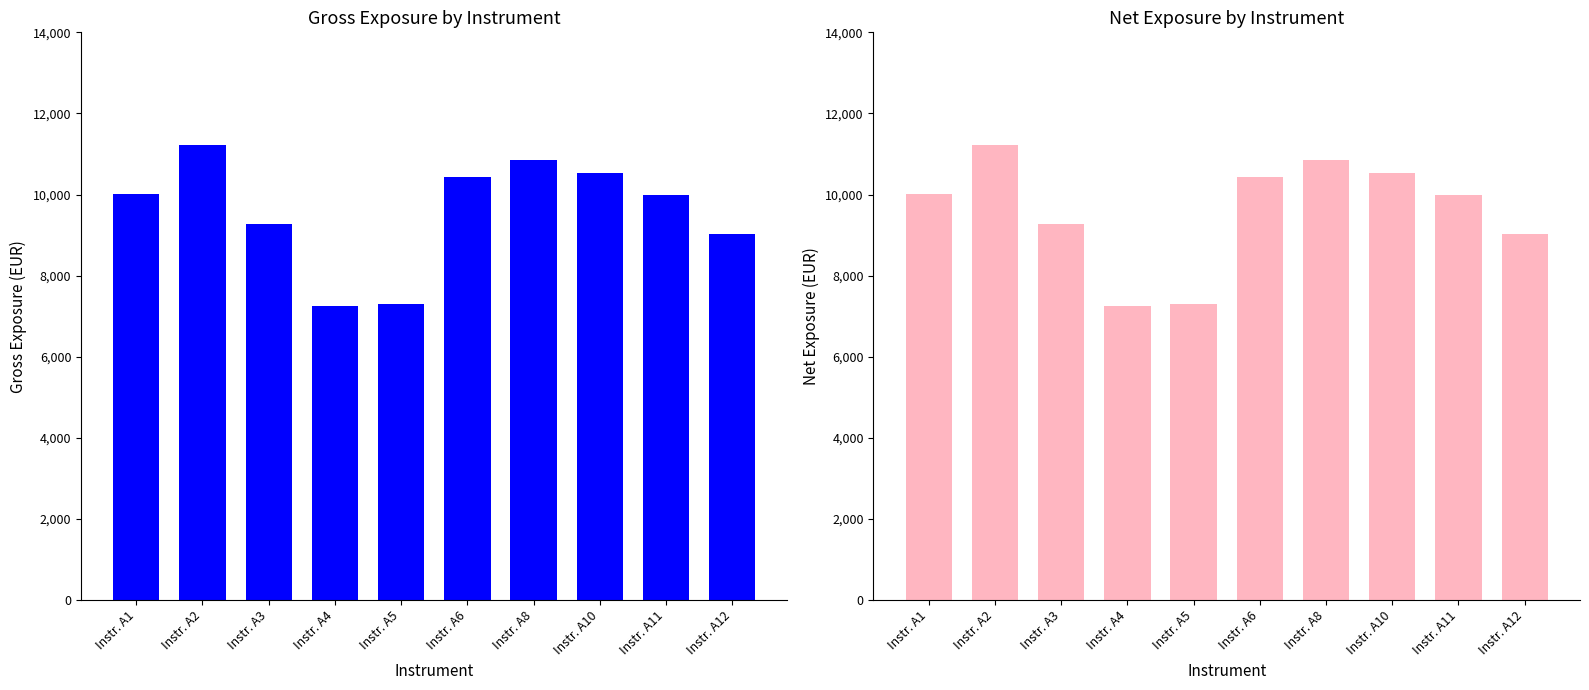

Which series changed the most between Instr. A4 and Instr. A5?

Gross Exposure